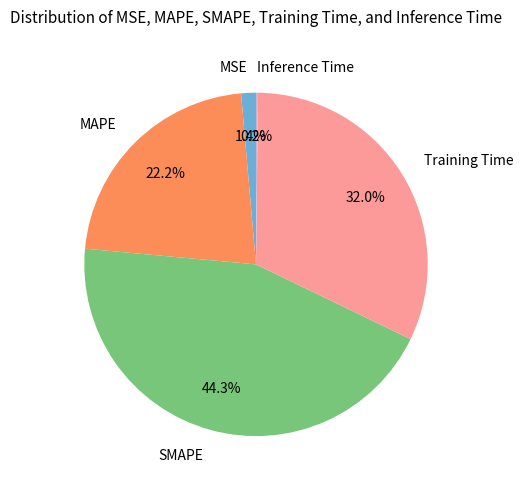

Between Training Time and SMAPE, which is larger?

SMAPE